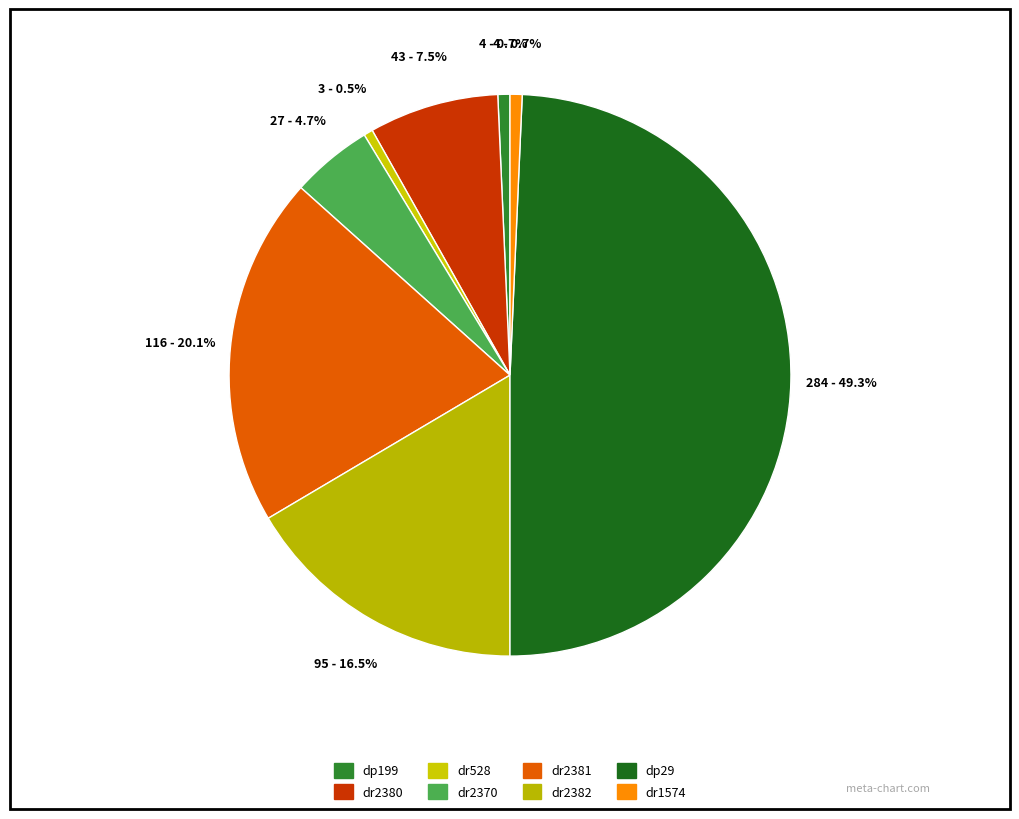

How many slices are in this pie chart?

8